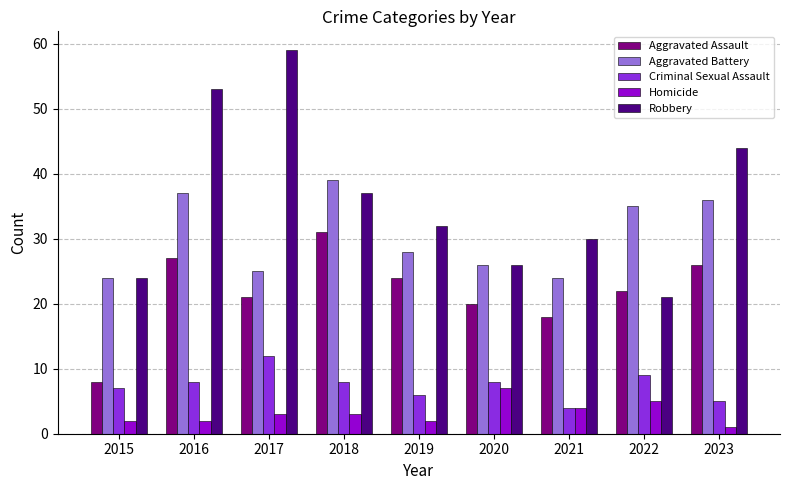

Is it true that Robbery equals 6 at 2022?

False